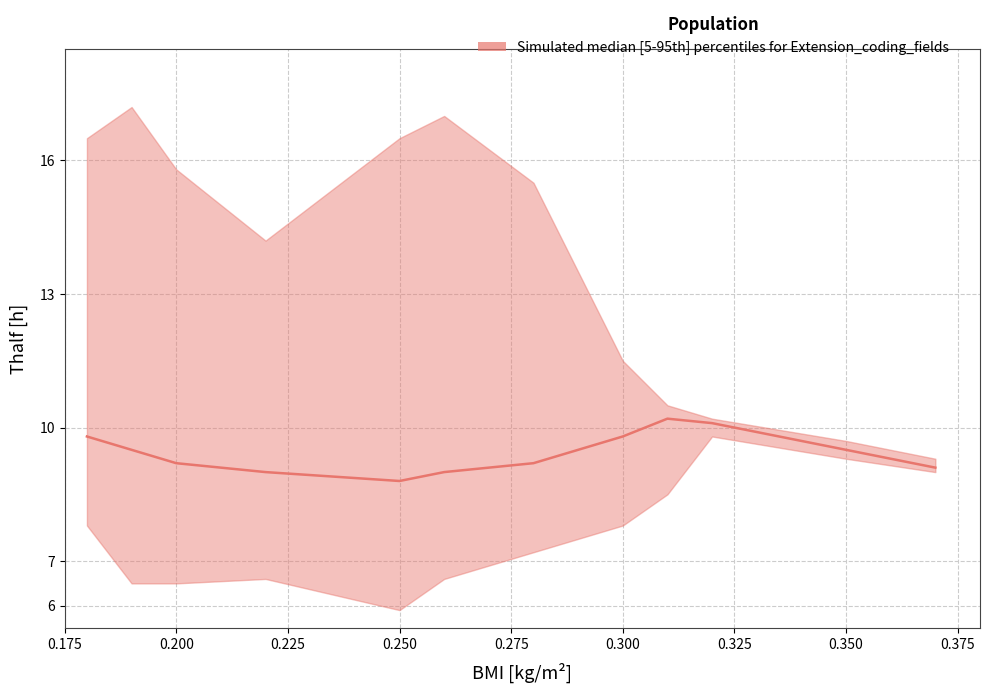

How many lines are shown in the chart?

3